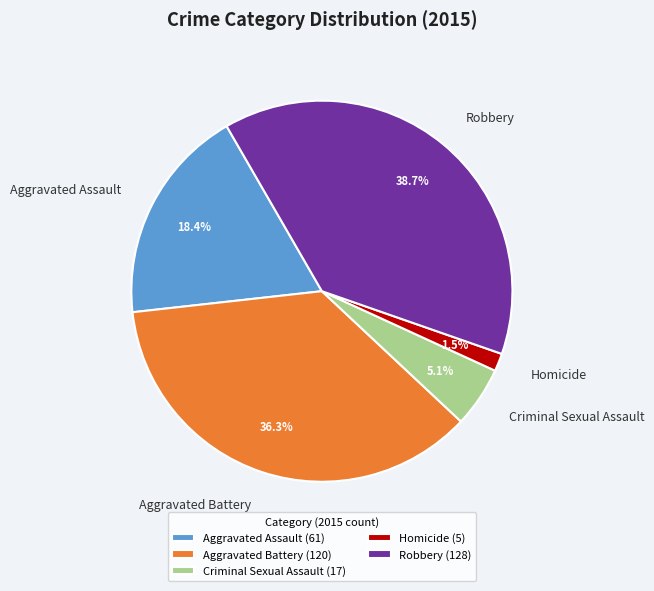

Does Homicide account for over 50% of the chart?

No